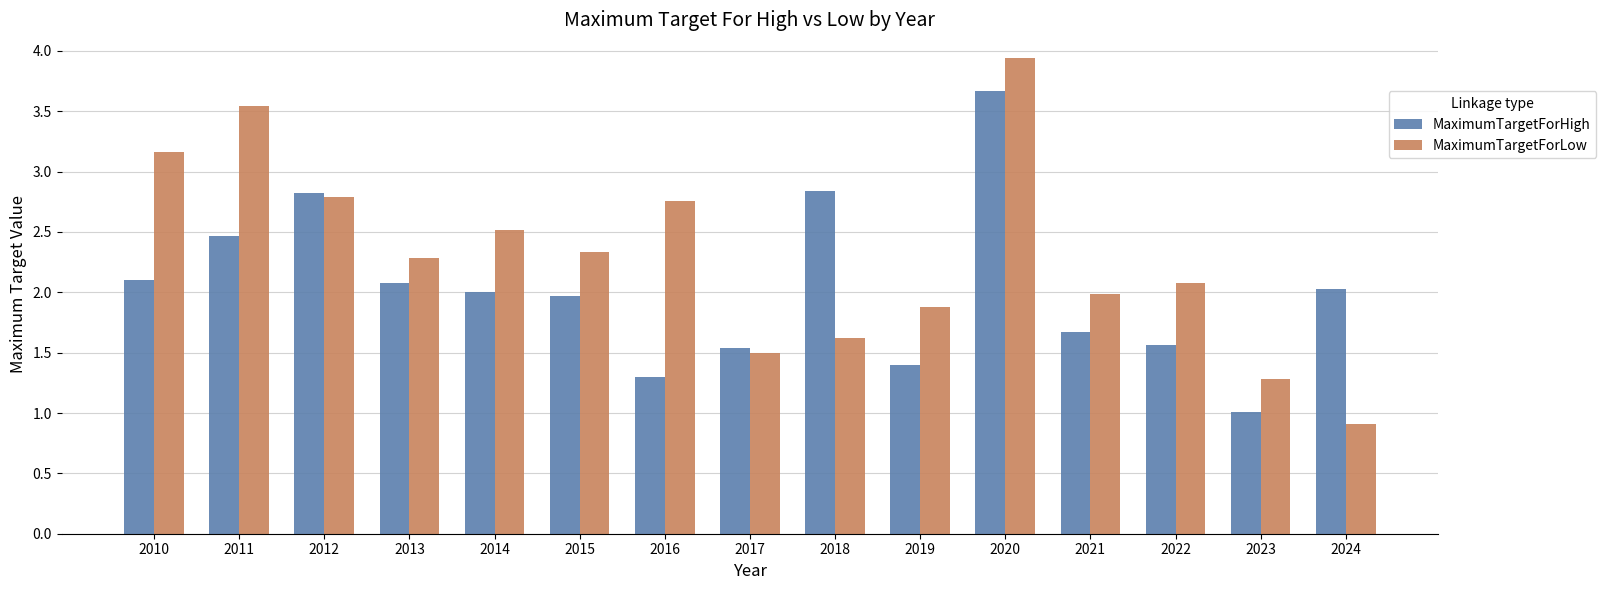

What is the average value of the MaximumTargetForHigh series?

2.0